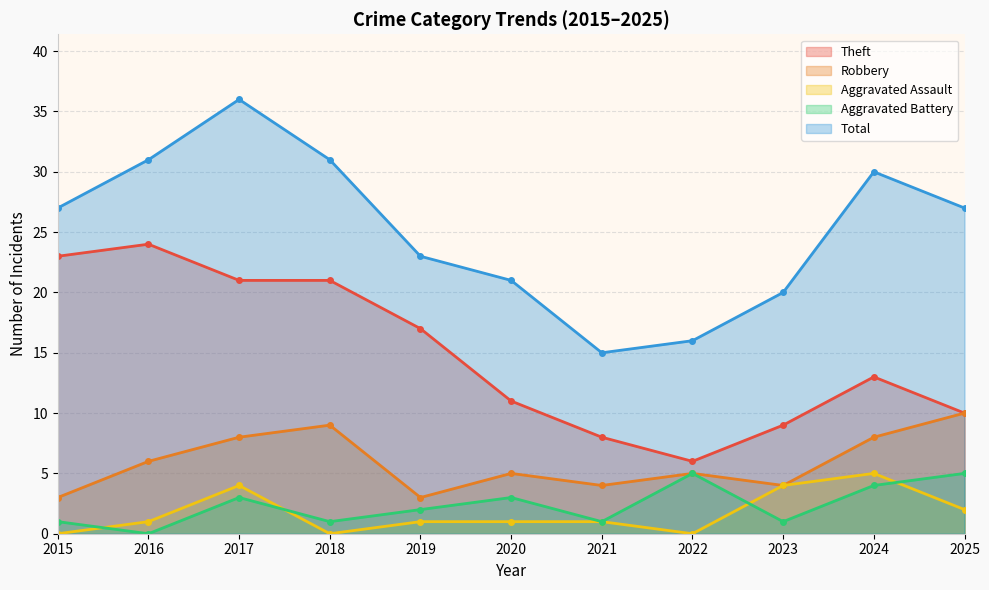

Count the Aggravated Assault values in the range 0 to 4.

10